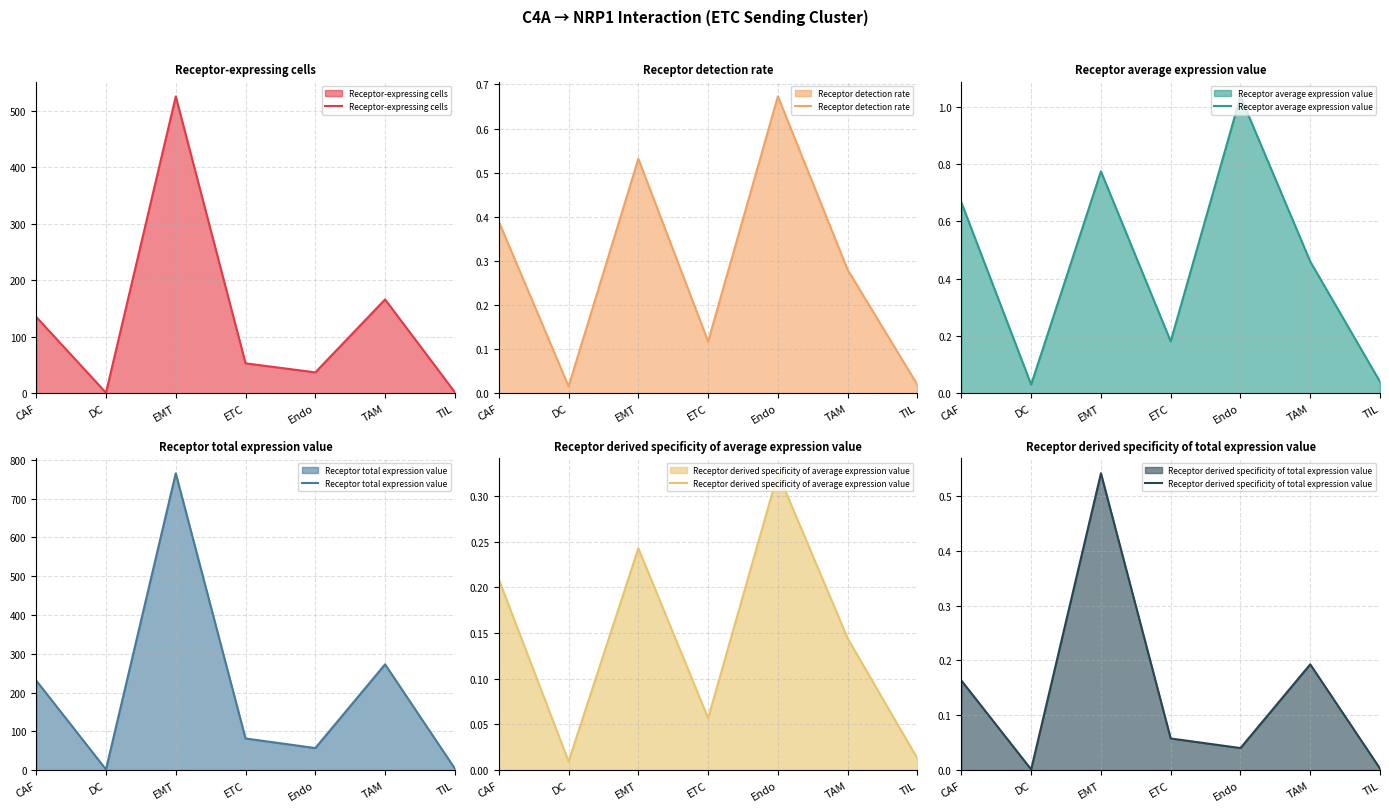

Reading left to right, what are all the values shown in this chart?

Receptor-expressing cells: CAF=135.0	DC=1.0	EMT=525.0	ETC=53.0	Endo=37.0	TAM=166.0	TIL=2.0
Receptor detection rate: CAF=0.4	DC=0.0	EMT=0.5	ETC=0.1	Endo=0.7	TAM=0.3	TIL=0.0
Receptor average expression value: CAF=0.7	DC=0.0	EMT=0.8	ETC=0.2	Endo=1.0	TAM=0.5	TIL=0.0
Receptor total expression value: CAF=231.1	DC=1.9	EMT=765.5	ETC=81.8	Endo=57.0	TAM=272.9	TIL=4.2
Receptor derived specificity of average expression value: CAF=0.2	DC=0.0	EMT=0.2	ETC=0.1	Endo=0.3	TAM=0.1	TIL=0.0
Receptor derived specificity of total expression value: CAF=0.2	DC=0.0	EMT=0.5	ETC=0.1	Endo=0.0	TAM=0.2	TIL=0.0